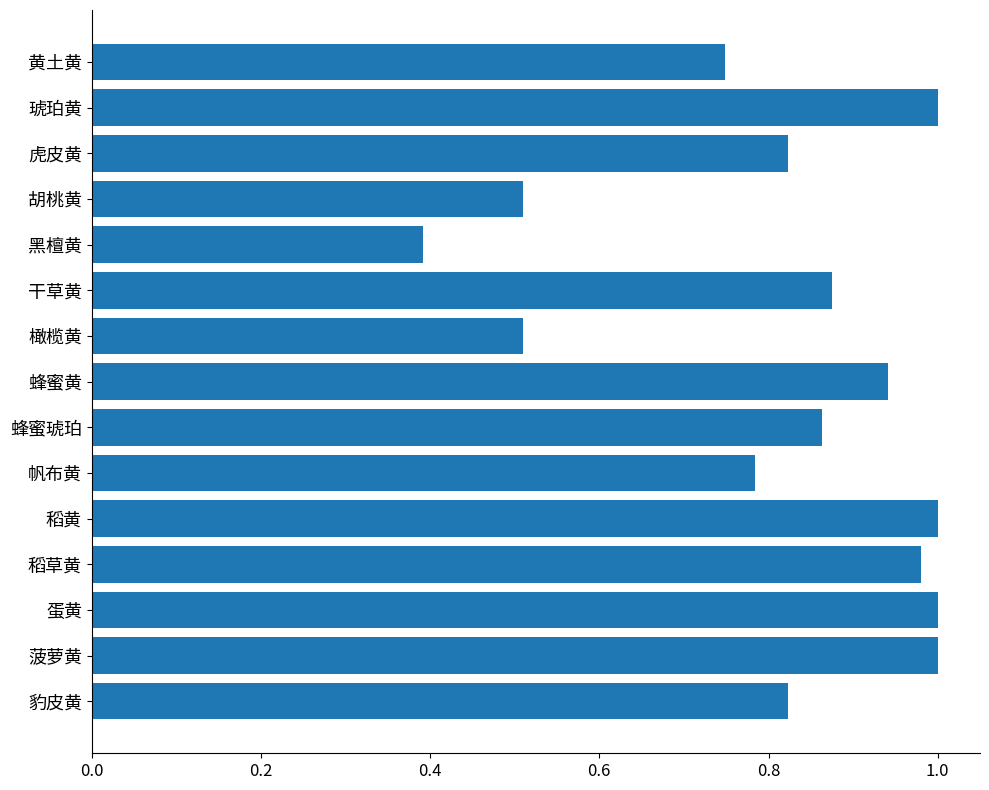

Does the chart contain any negative values?

No